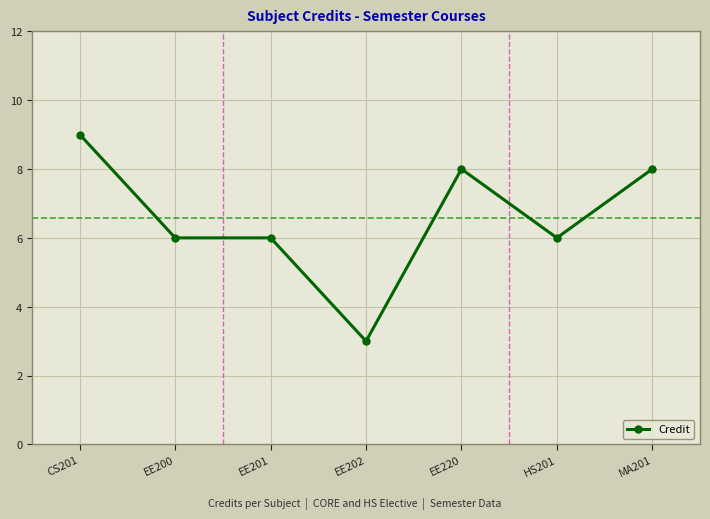

Reading left to right, list all the values displayed in this chart.

9	6	6	3	8	6	8